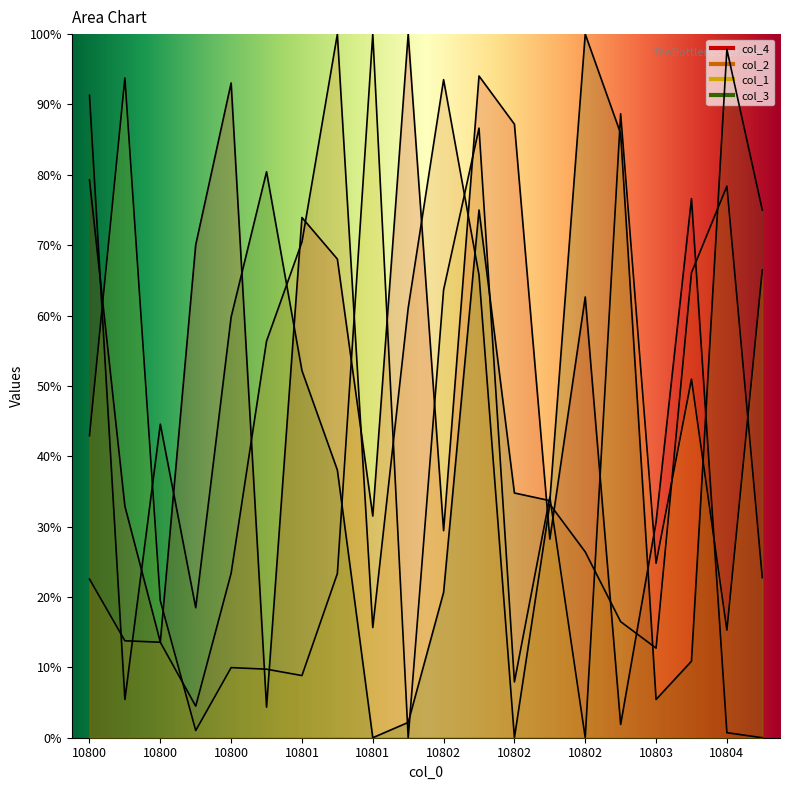

What are all the series names shown in the legend?

col_4, col_2, col_1, col_3